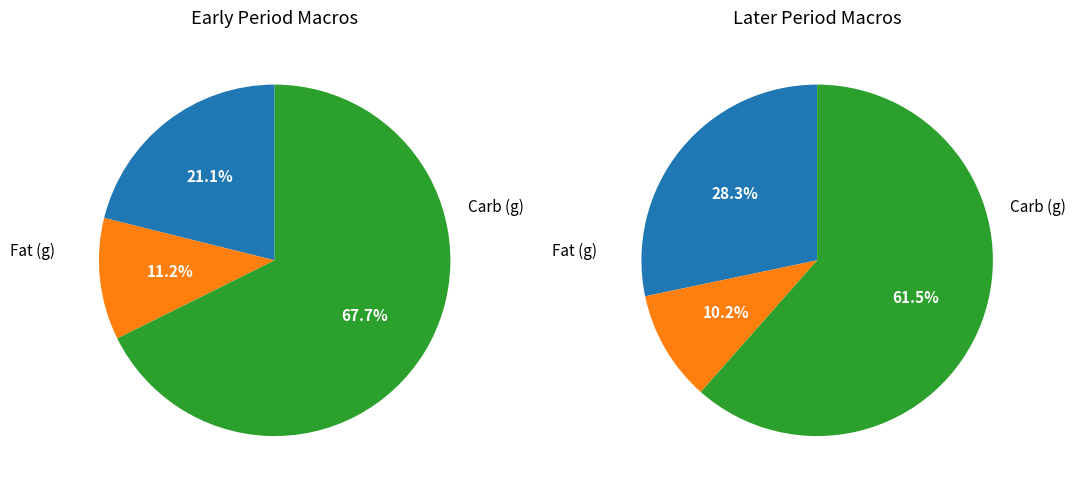

Is 12 the majority of the pie?

No